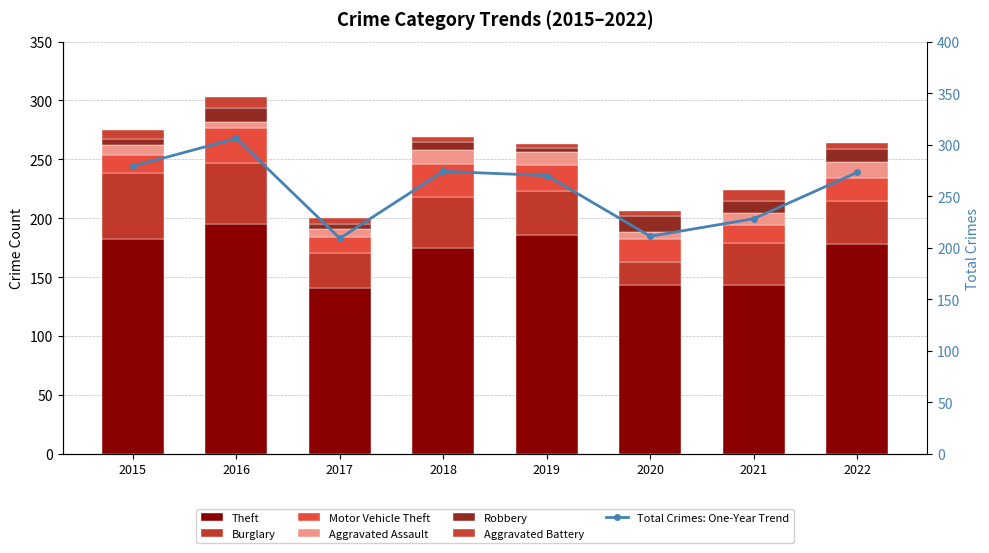

What is the value of the Burglary bar at the 6th from the left?

20